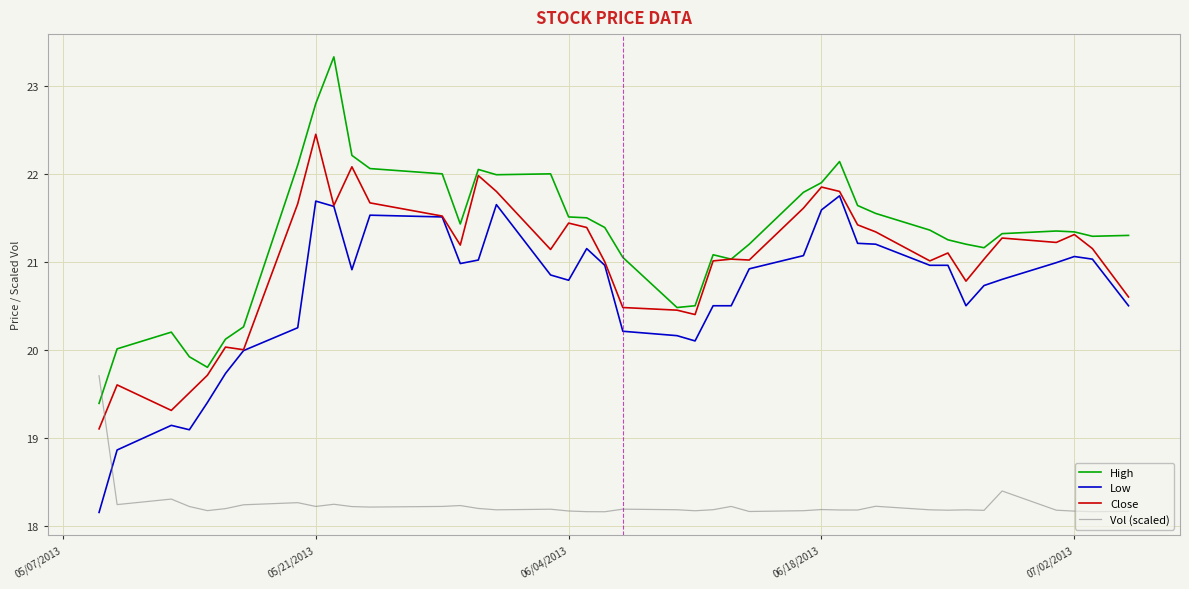

Which series has the widest spread of values?

High